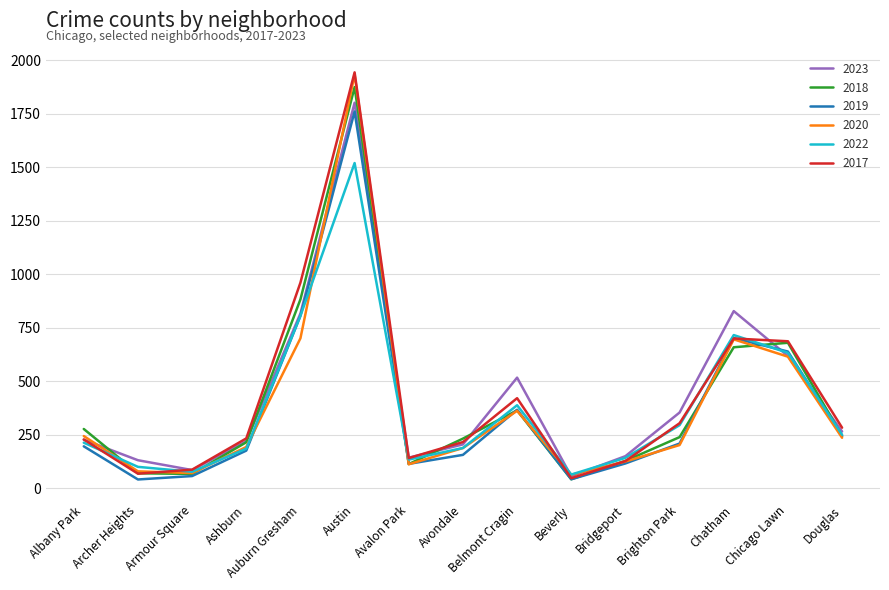

Which category has the highest value in the 2023 series?

Austin